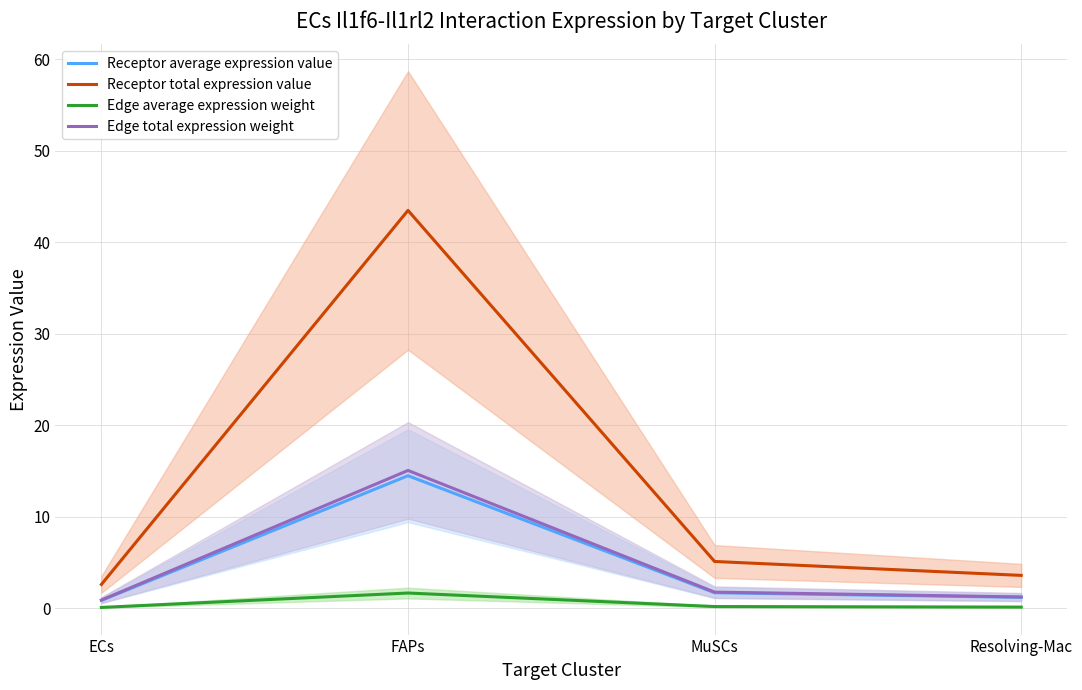

What is the label of the 4th point from the right?

ECs